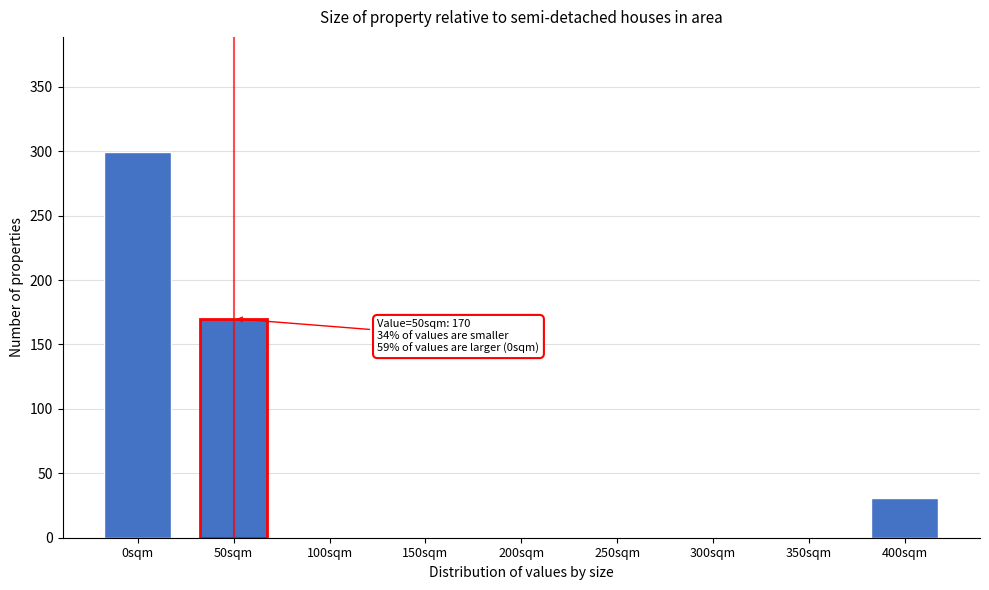

Reading right to left, what are all the values shown in this chart?

400sqm=31	350sqm=0	300sqm=0	250sqm=0	200sqm=0	150sqm=0	100sqm=0	50sqm=170	0sqm=299